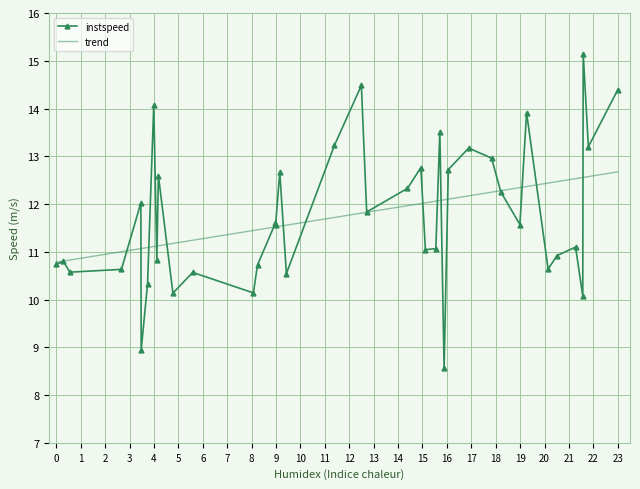

Rank the series by their maximum value, from highest to lowest.

instspeed, trend